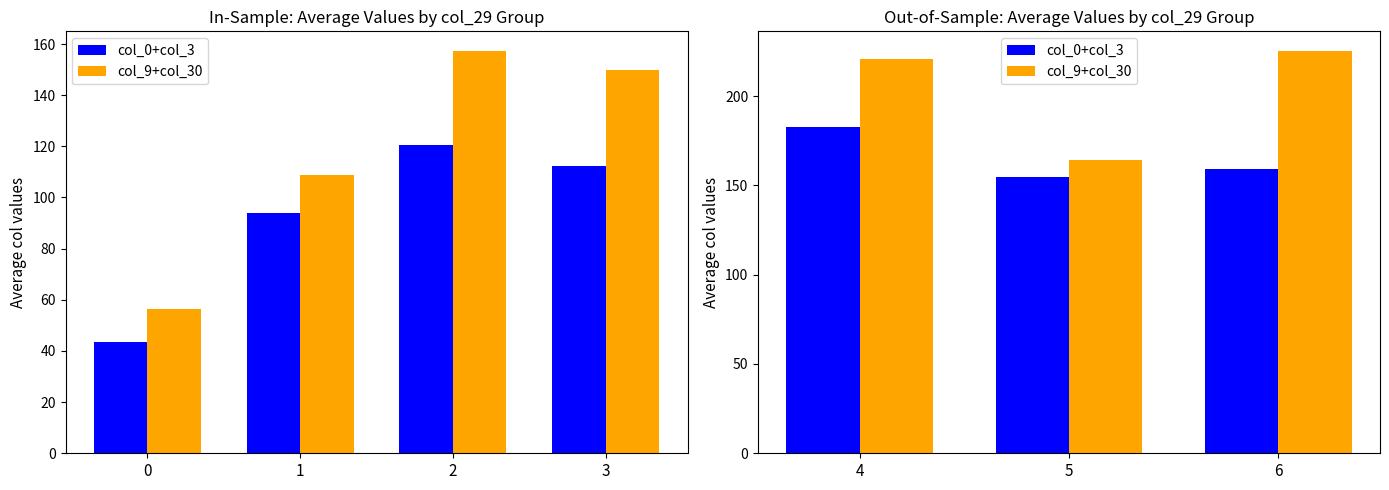

True or false: col_9+col_30 has a value of 126.3 at 4.

False